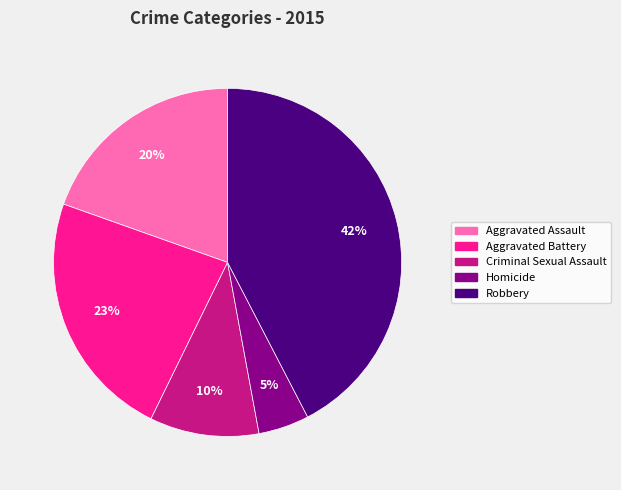

How many segments does this pie chart have?

5